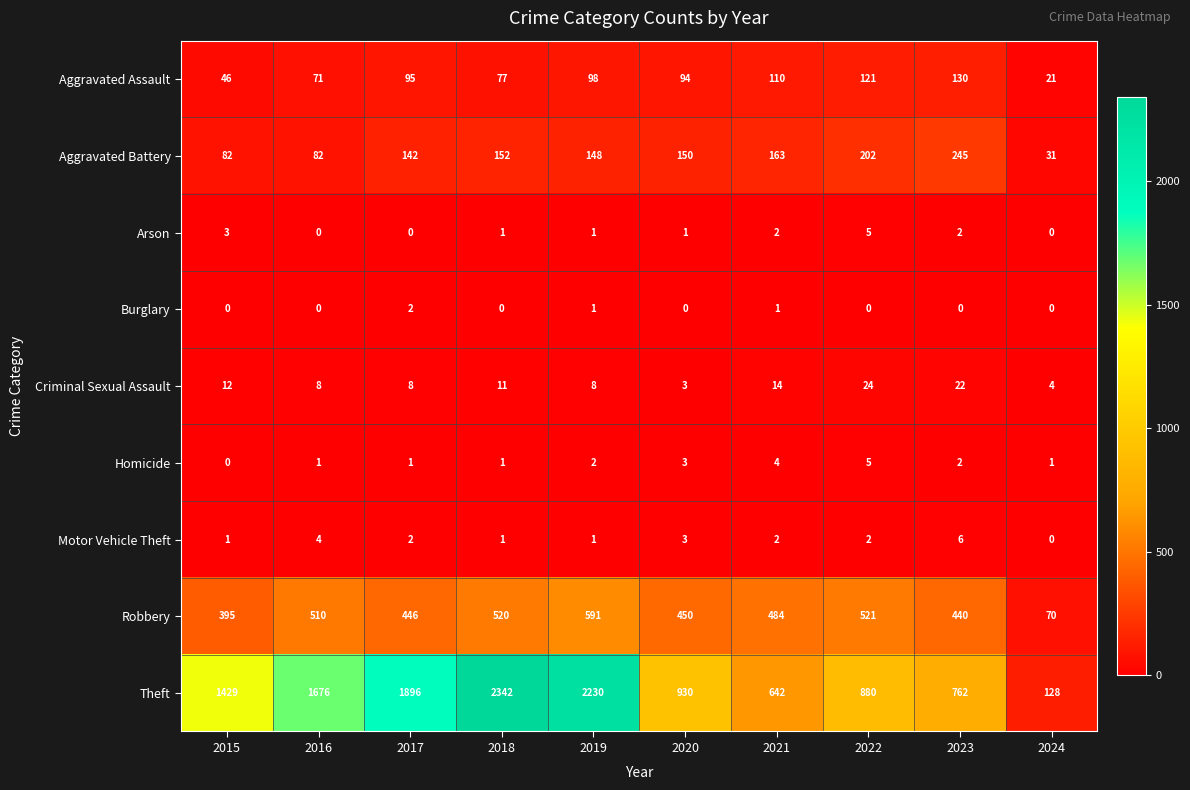

Rank the categories by Theft value from highest to lowest.

2018, 2019, 2017, 2016, 2015, 2020, 2022, 2023, 2021, 2024